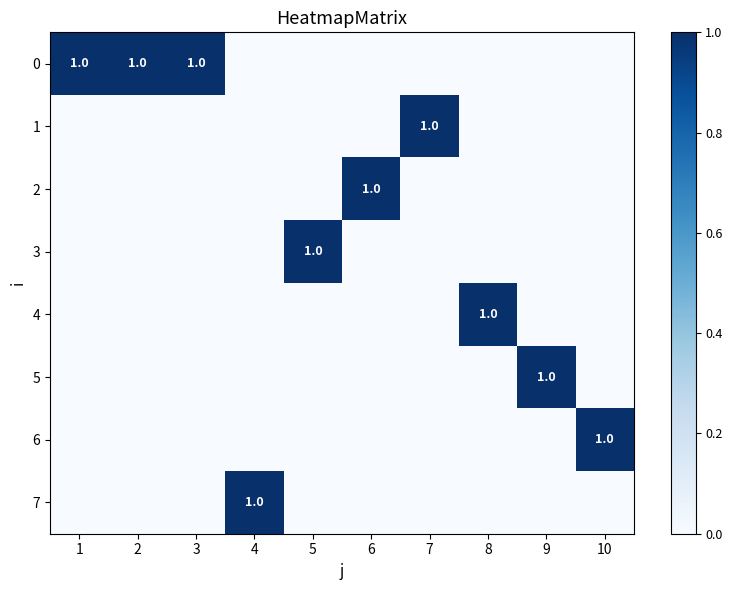

True or false: 0 has a value of 0 at 5.

True